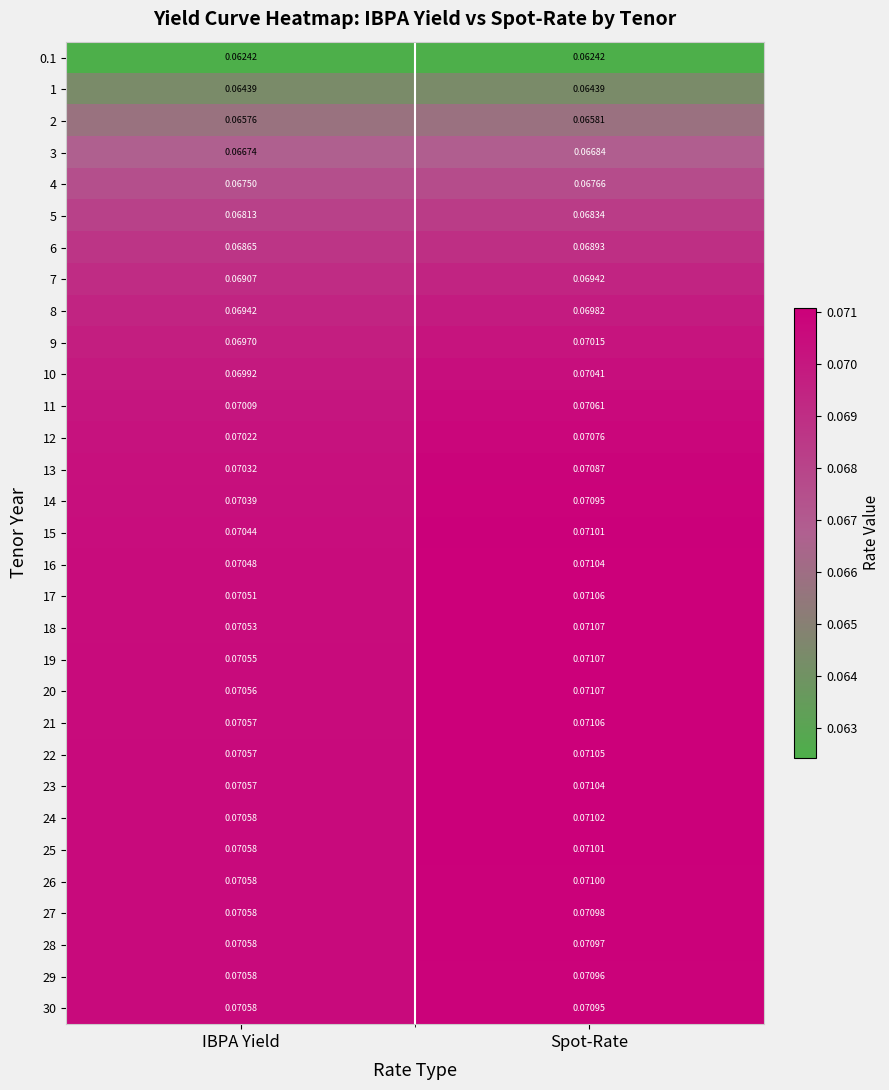

At which category is the sum across all series the highest?

Spot-Rate